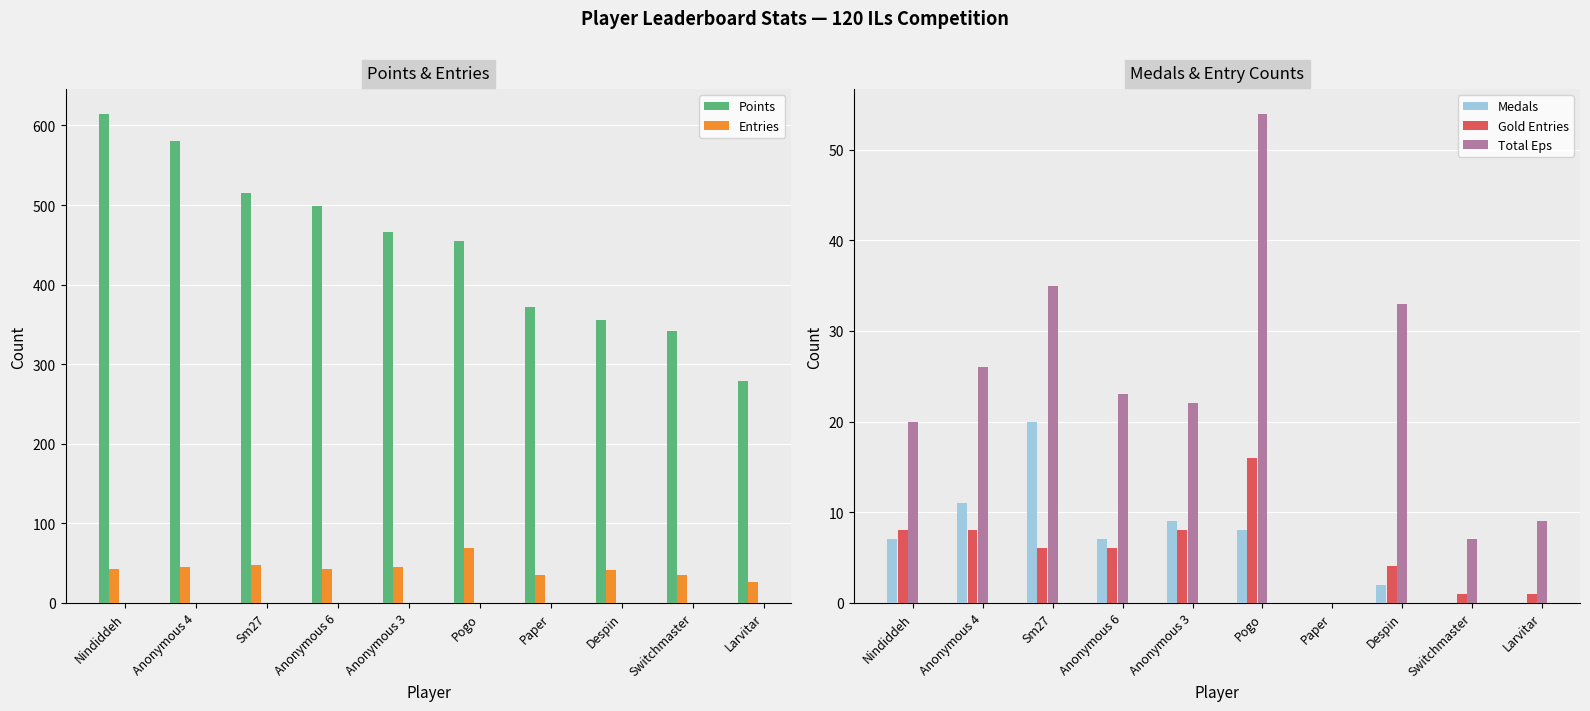

Reading left to right, transcribe all the data shown in this chart.

Points: 615	580	515	499	466	455	372	355	341	279
Entries: 42	45	47	42	45	69	35	41	35	26
Medals: 7	11	20	7	9	8	0	2	0	0
Gold Entries: 8	8	6	6	8	16	0	4	1	1
Total Eps: 20	26	35	23	22	54	0	33	7	9